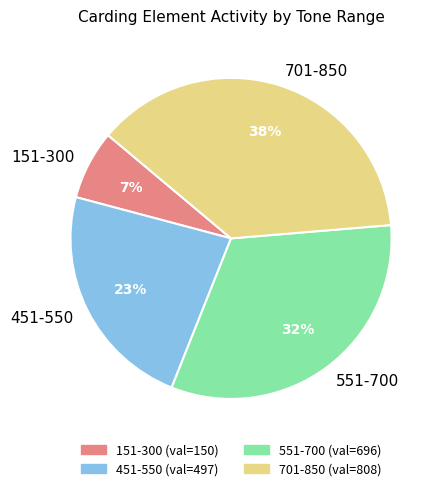

Count the number of slices in the pie.

4